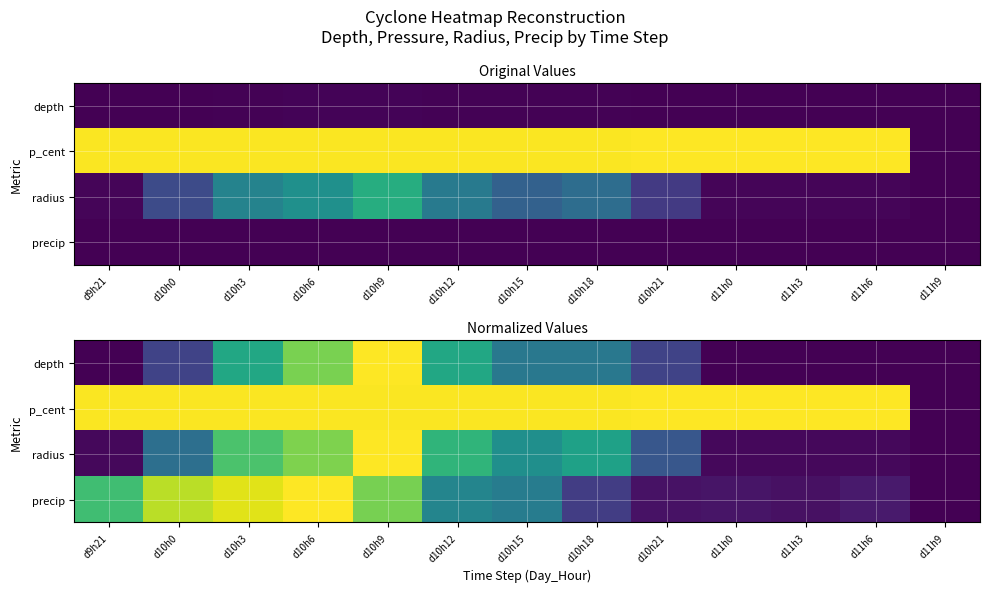

At which category is the sum across all series the highest?

d10h9